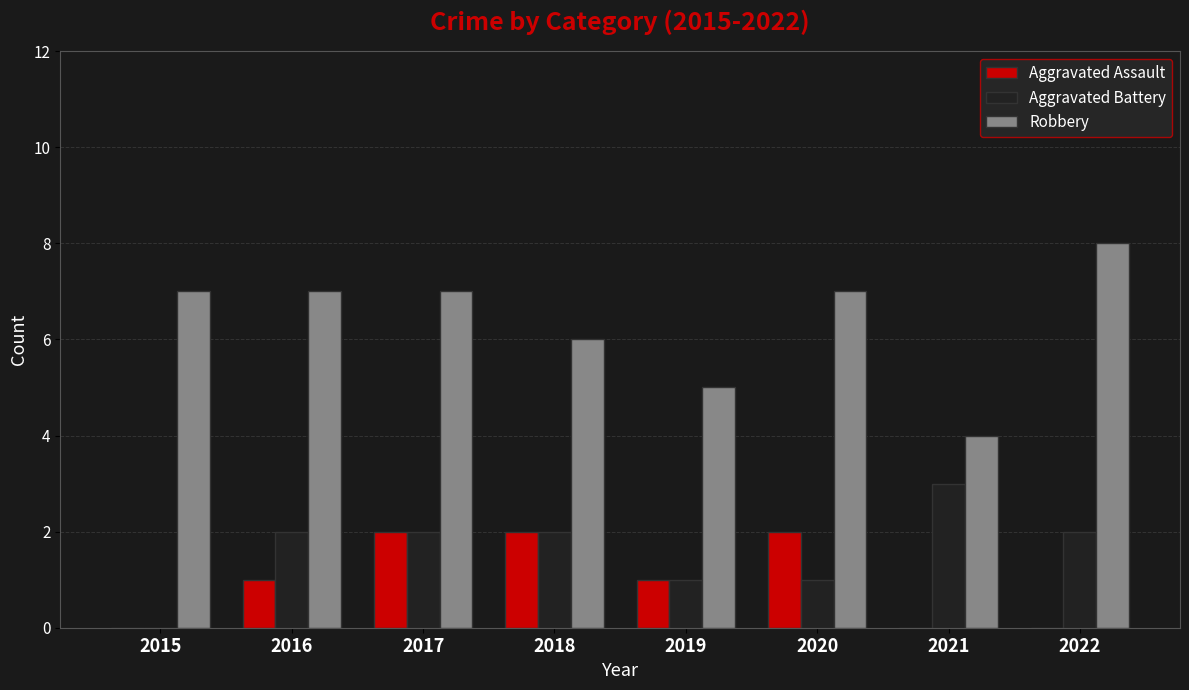

What is the sum of all Robbery values?

51